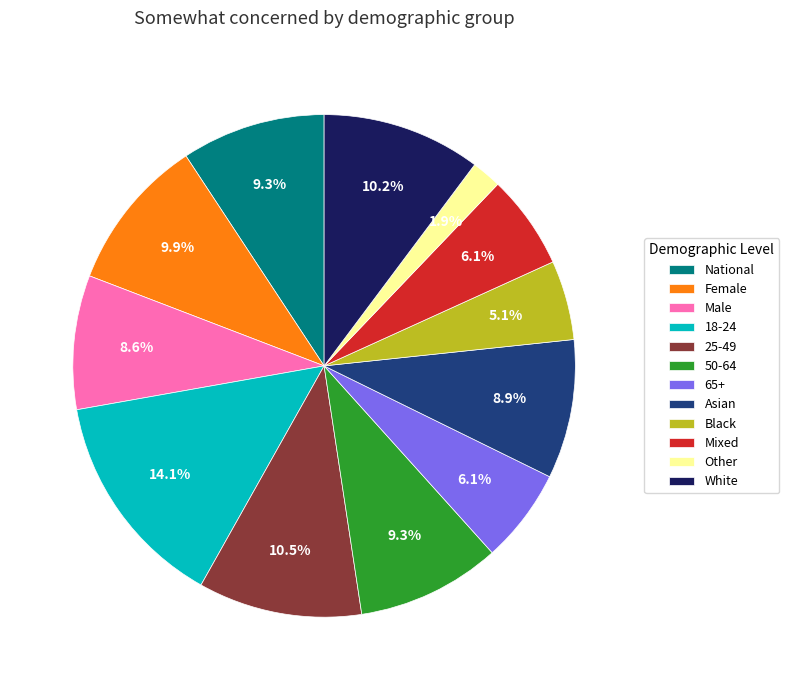

To the nearest percent, what is the combined percentage of Male and 65+?

15%